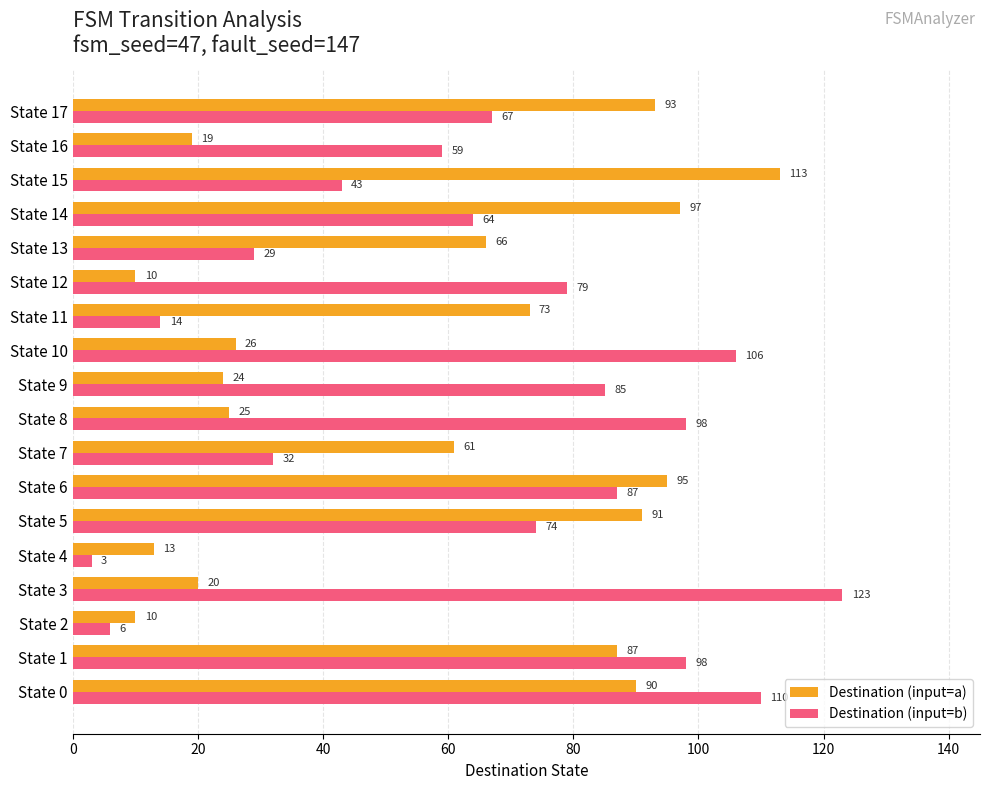

At how many categories does at least one series exceed 82?

11